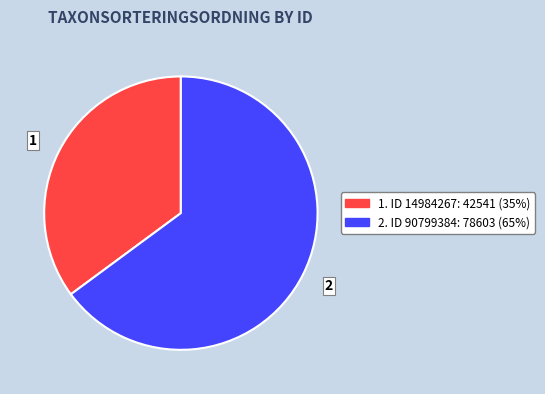

Approximately how many times larger is the value at 1 compared to 2?

0.5